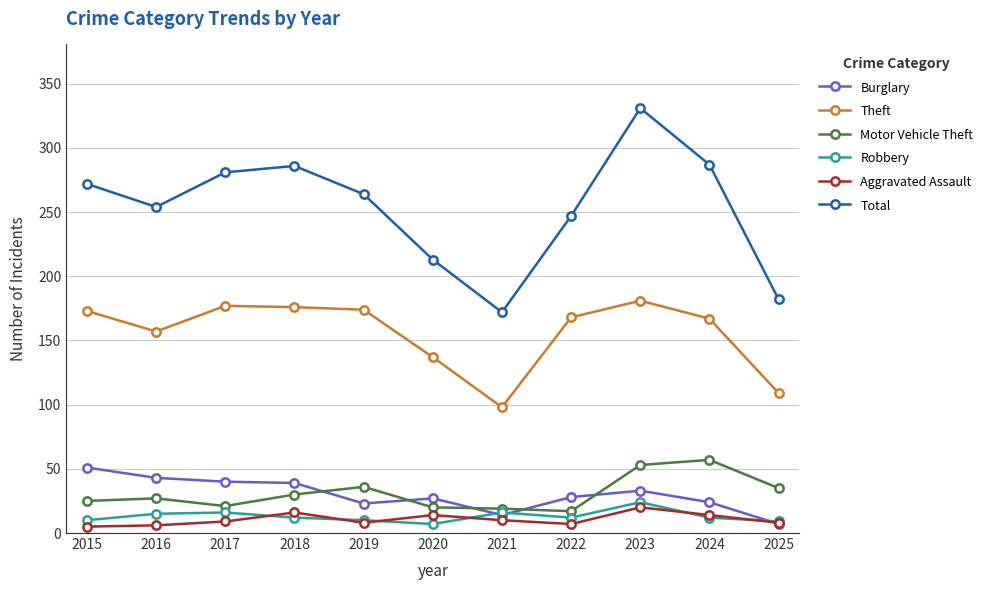

Count the number of data series in this chart.

6